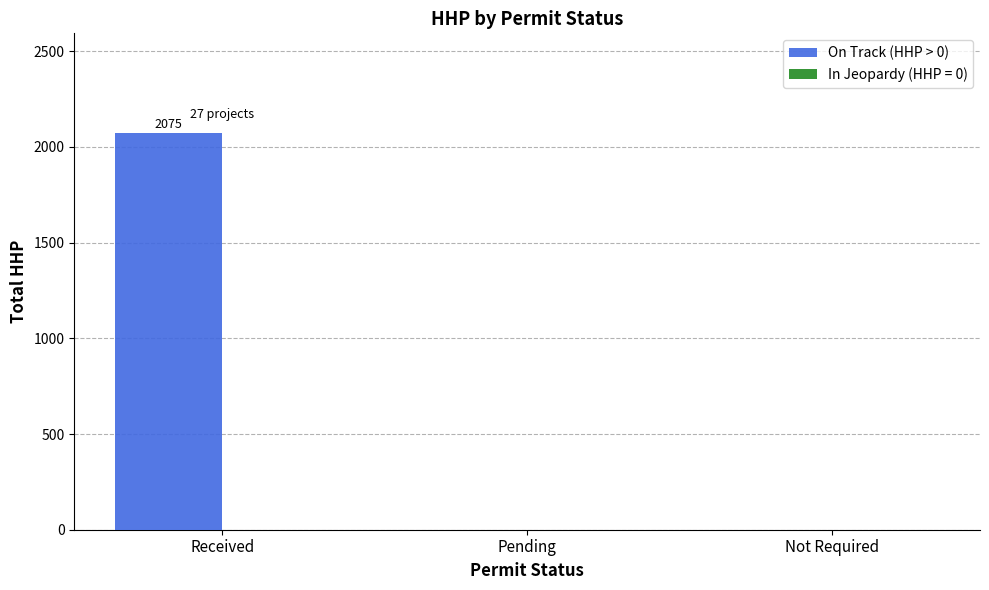

What is the average value?

692